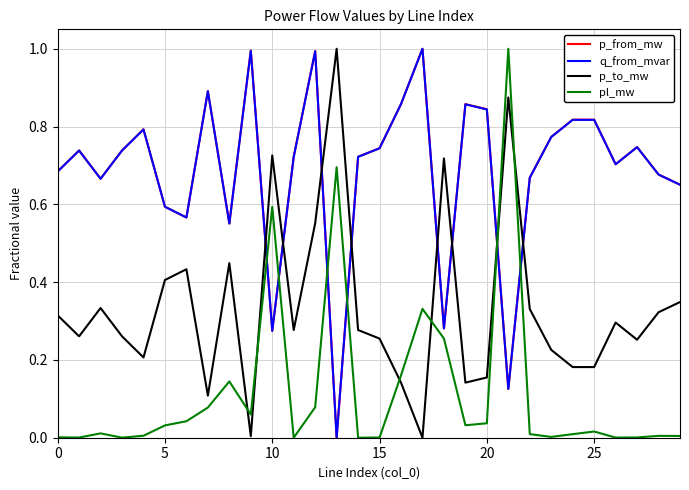

True or false: p_to_mw and pl_mw cross at least once.

True